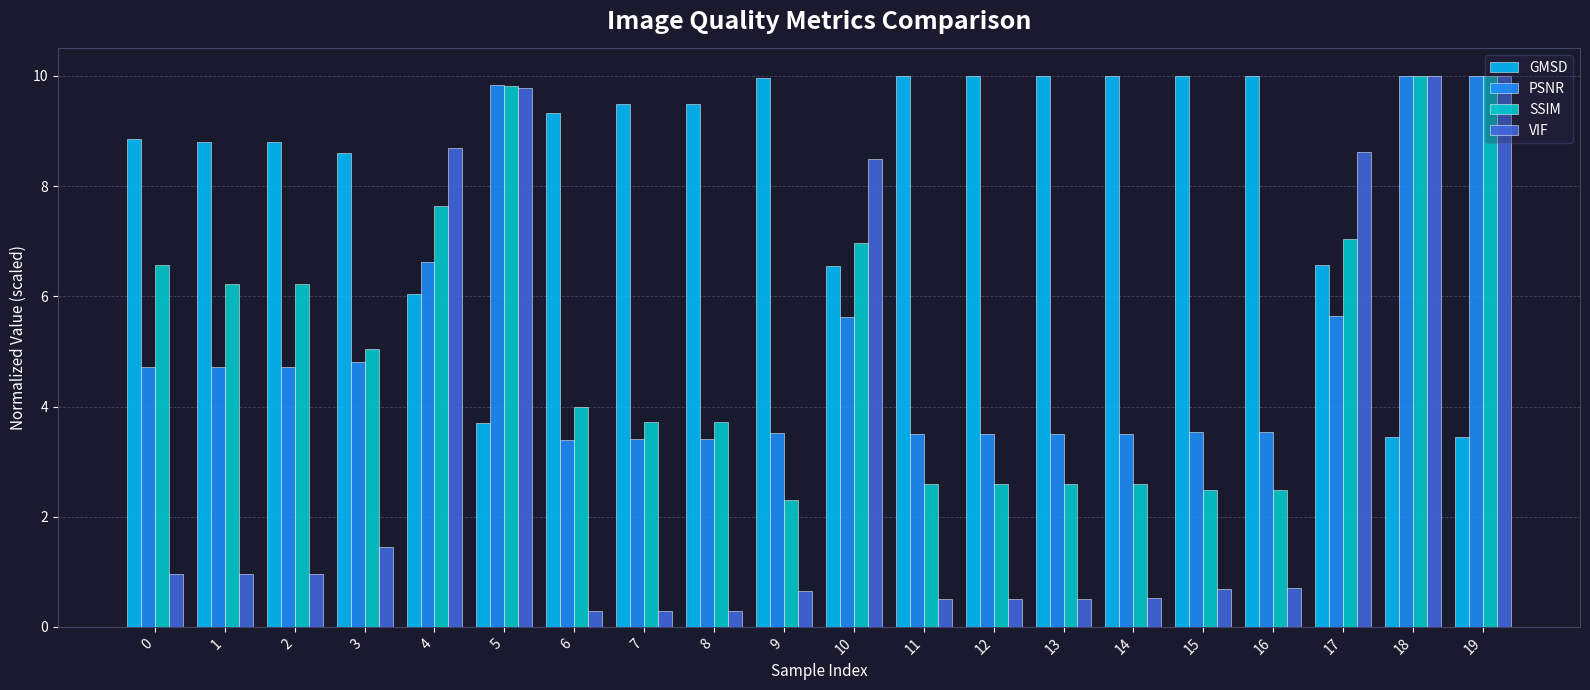

Is it true that PSNR equals 6.2 at 1?

False